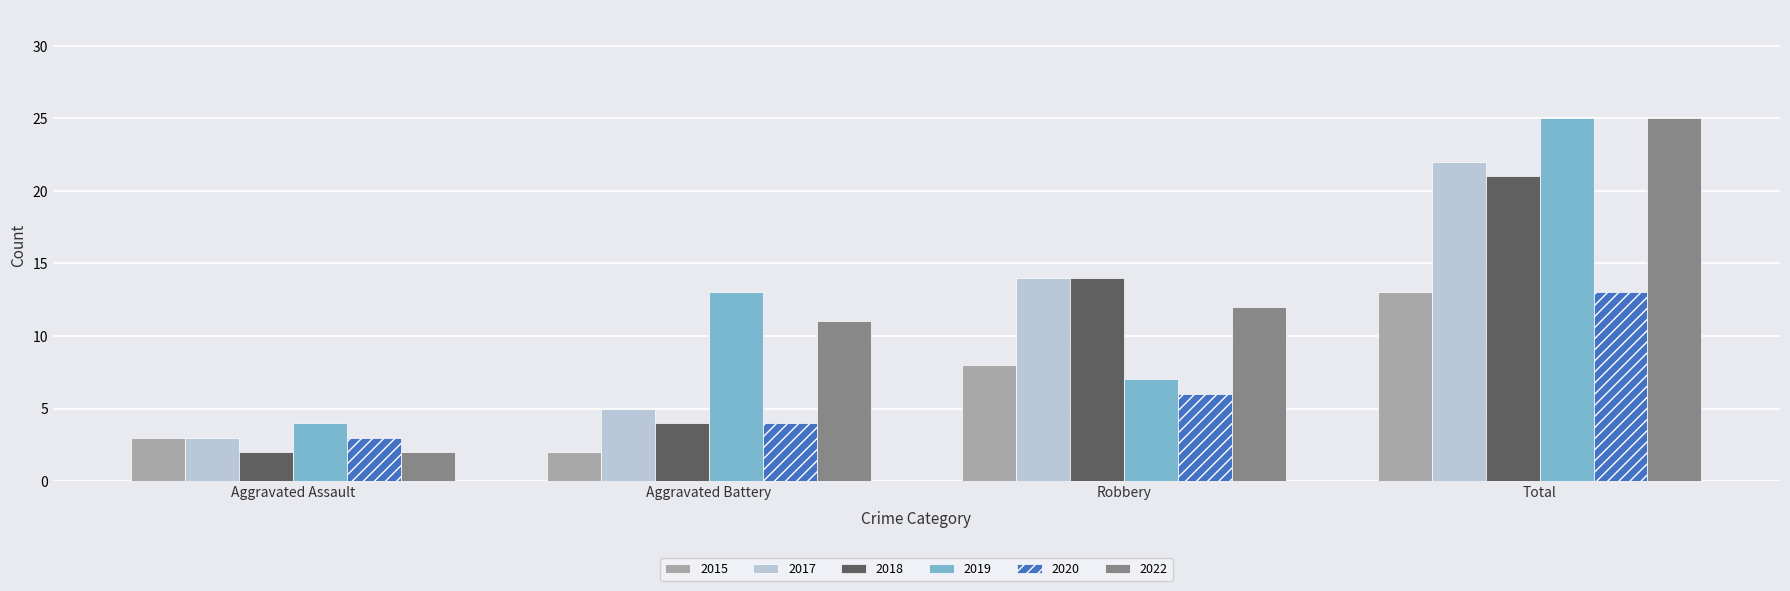

How many data points in 2020 are less than 6?

2